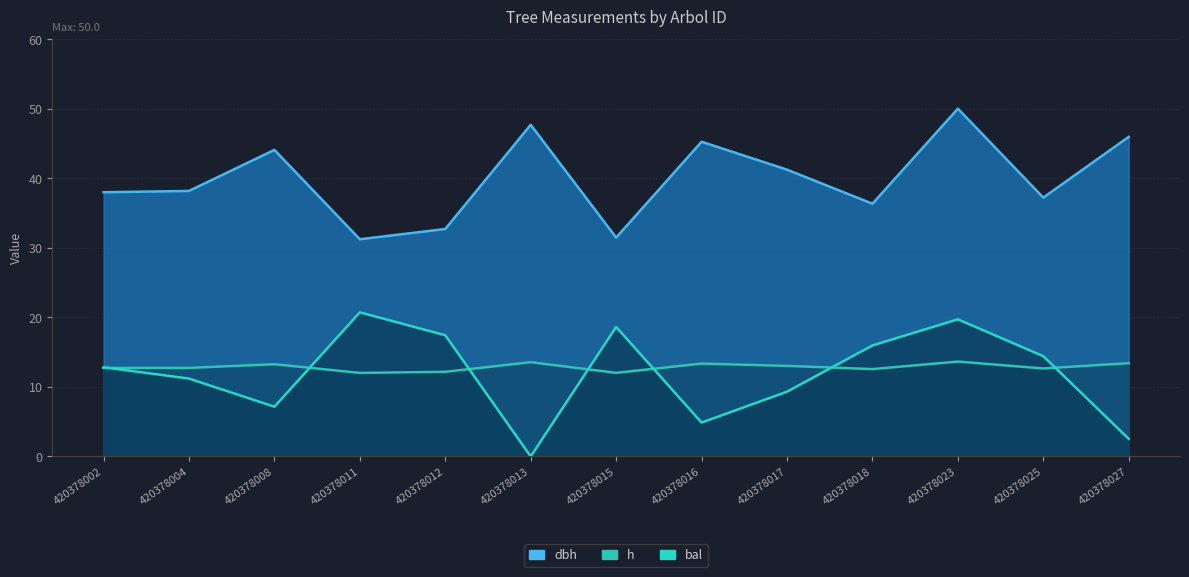

Which series has the largest total across all categories?

dbh